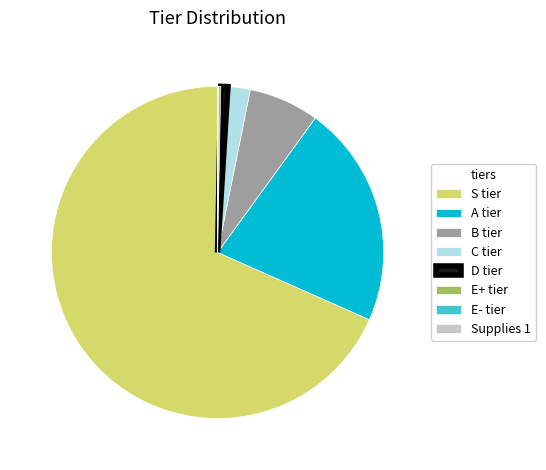

Which slice is the largest?

S tier